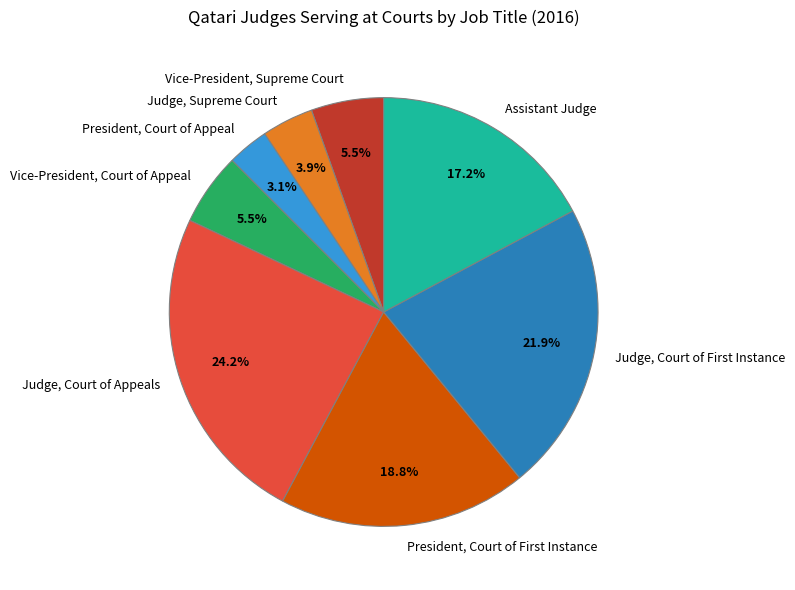

Which slice is the smallest?

President, Court of Appeal